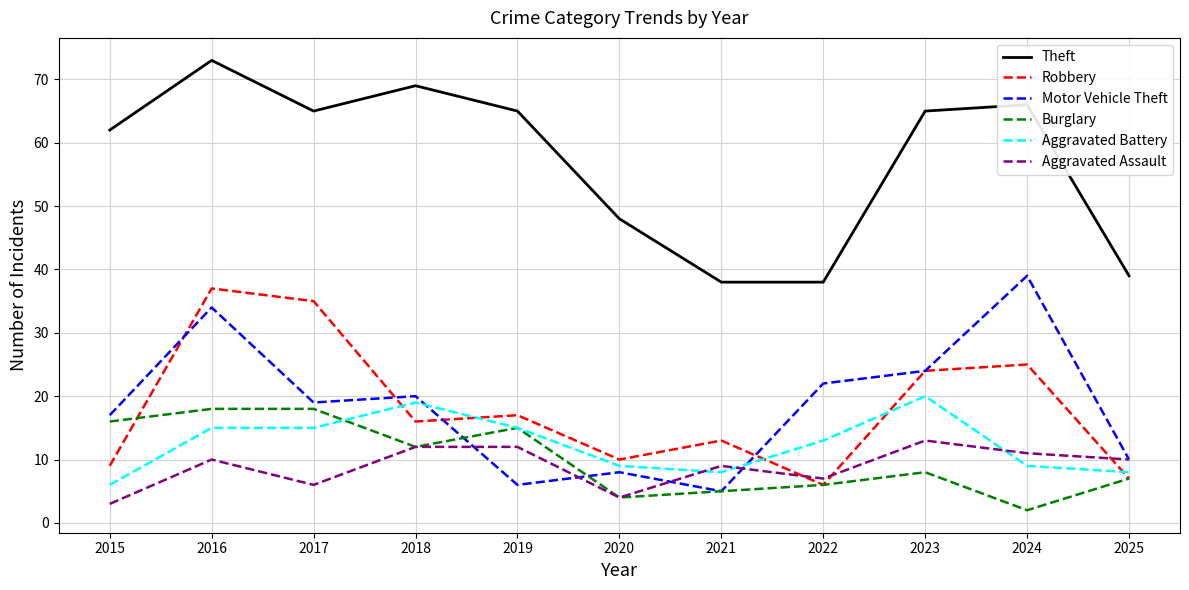

Where is the first local maximum for Motor Vehicle Theft?

2016